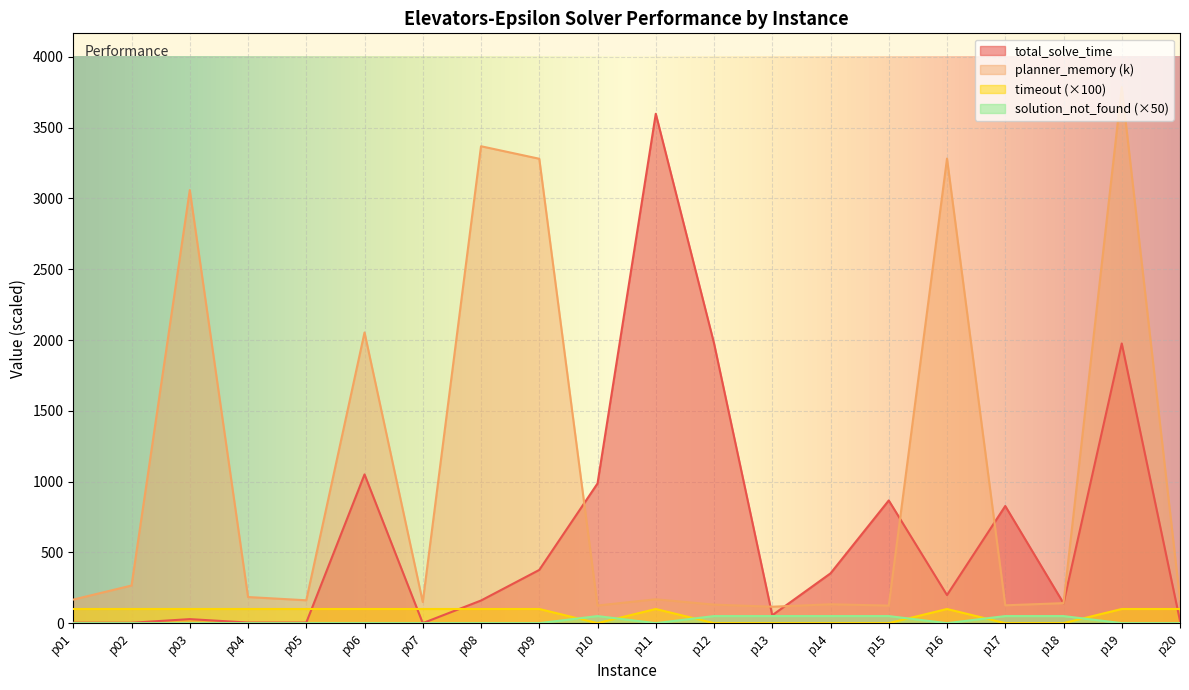

At which label is timeout closest to 50?

p01